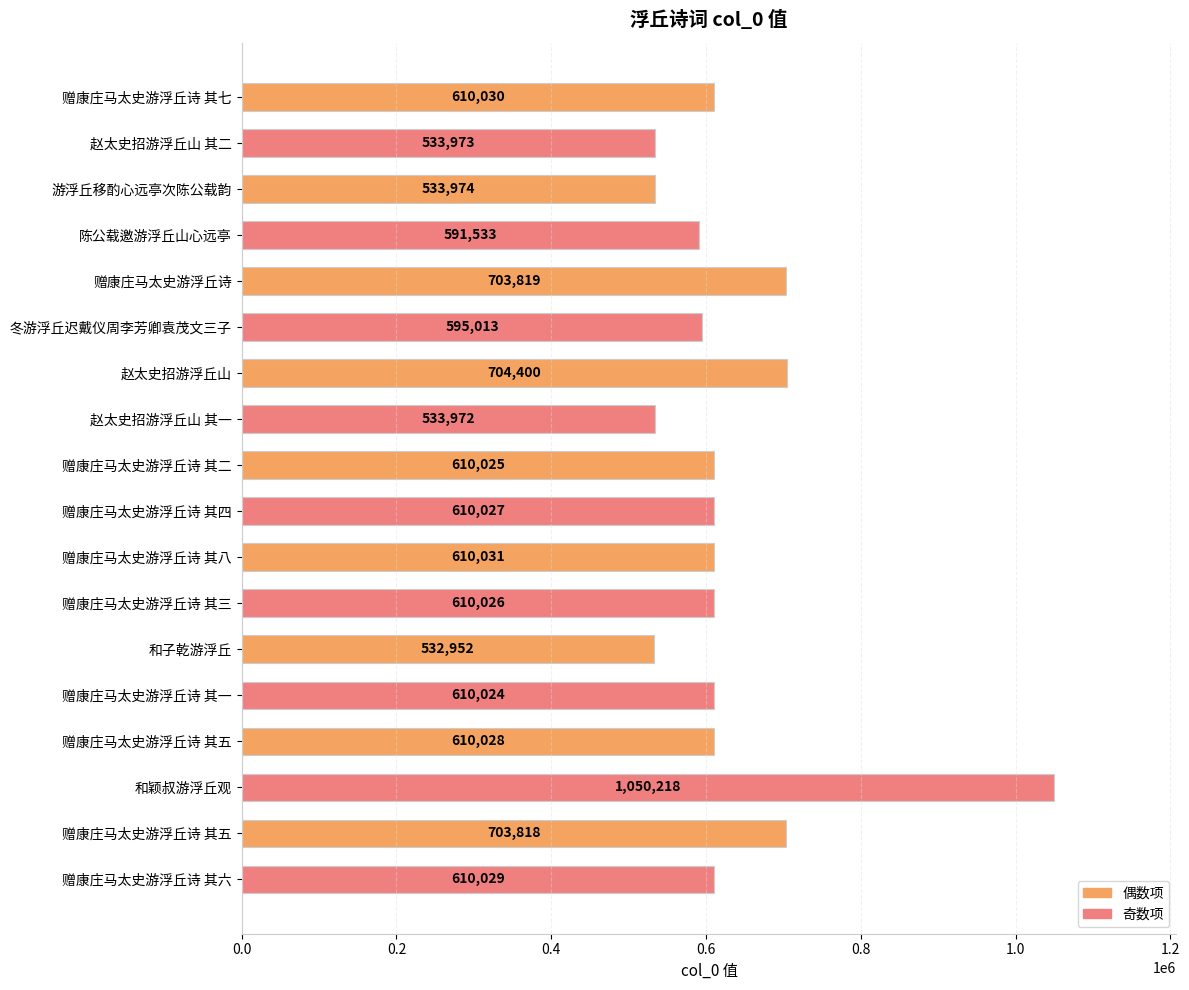

How many data points does each series have?

18